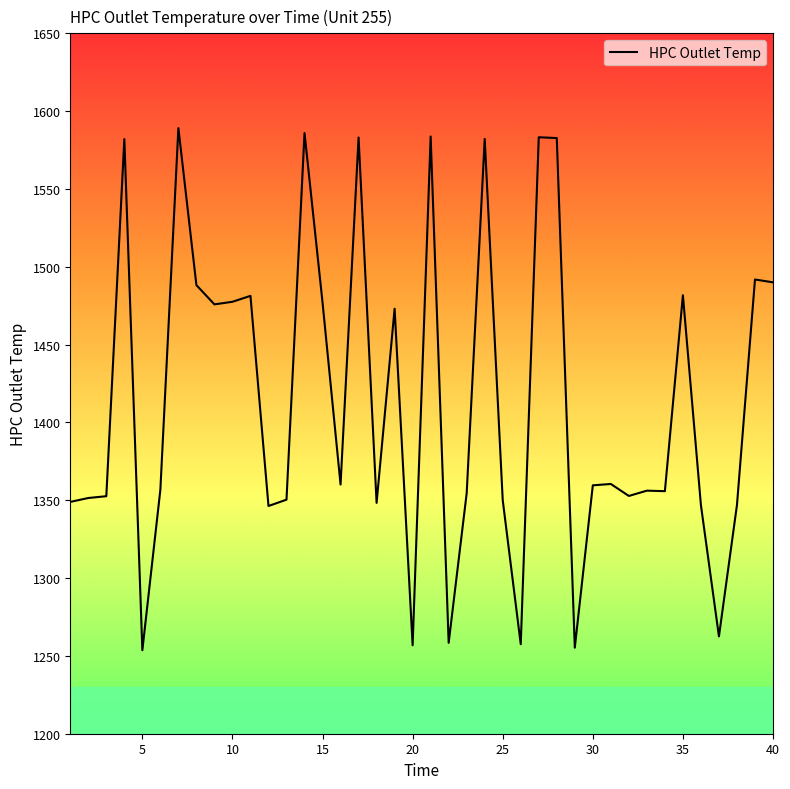

What is the greatest value displayed?

1589.1